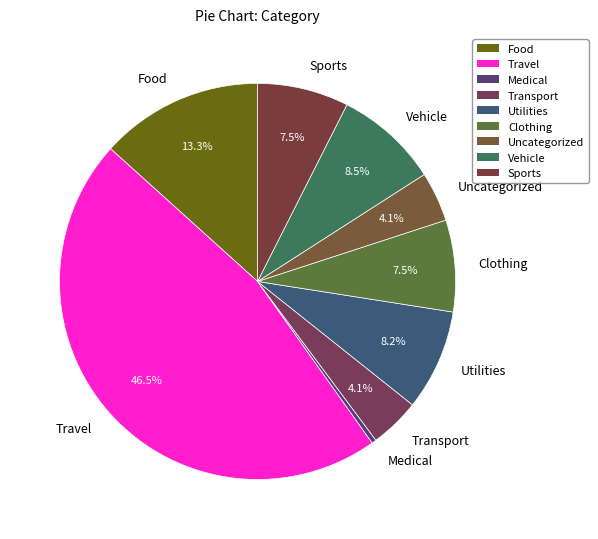

Which slice is the smallest?

Medical